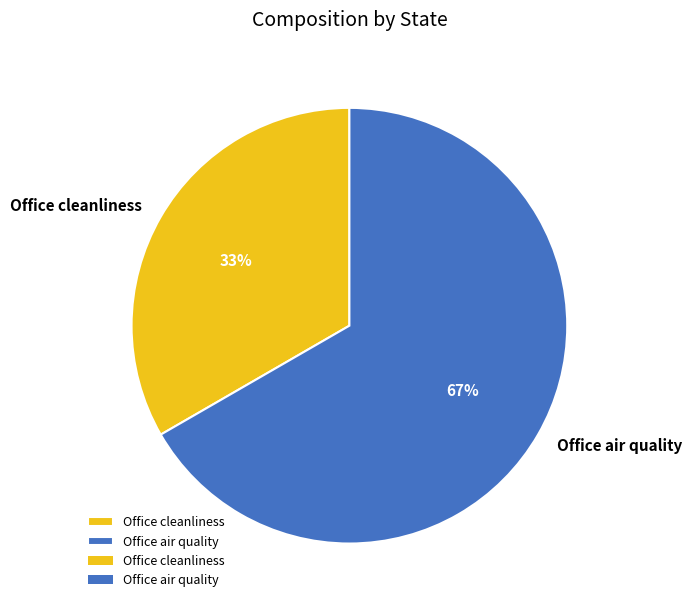

Approximately how many times larger is the value at Office cleanliness compared to Office air quality?

0.5